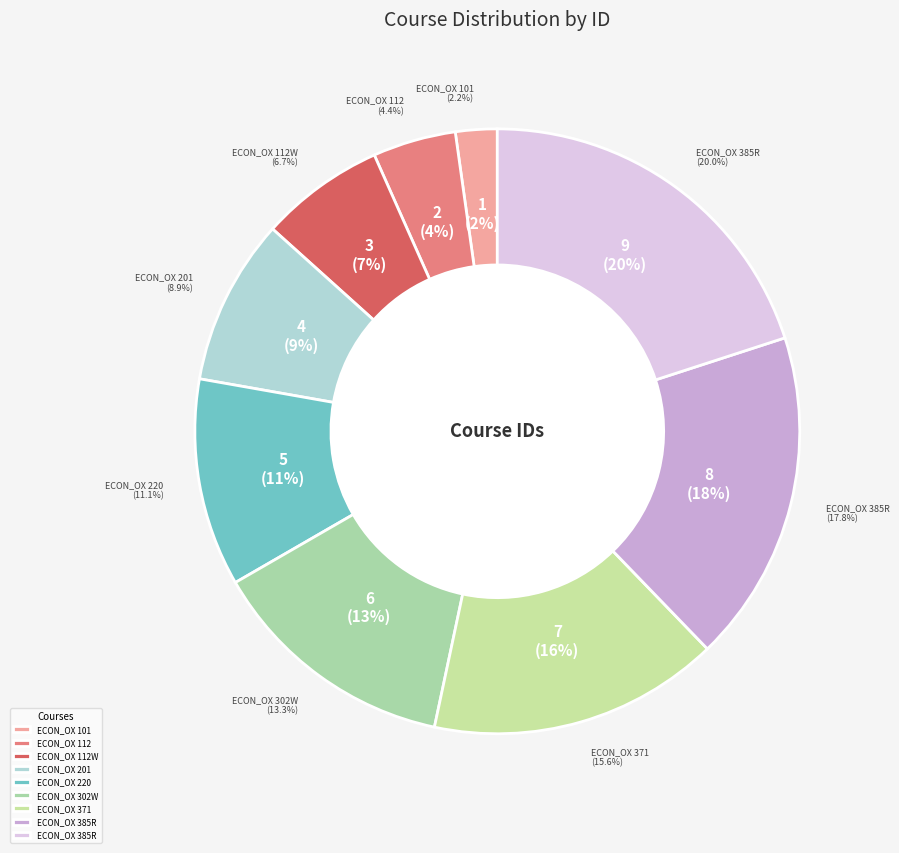

True or false: ECON_OX 371 accounts for 5% of the total.

False